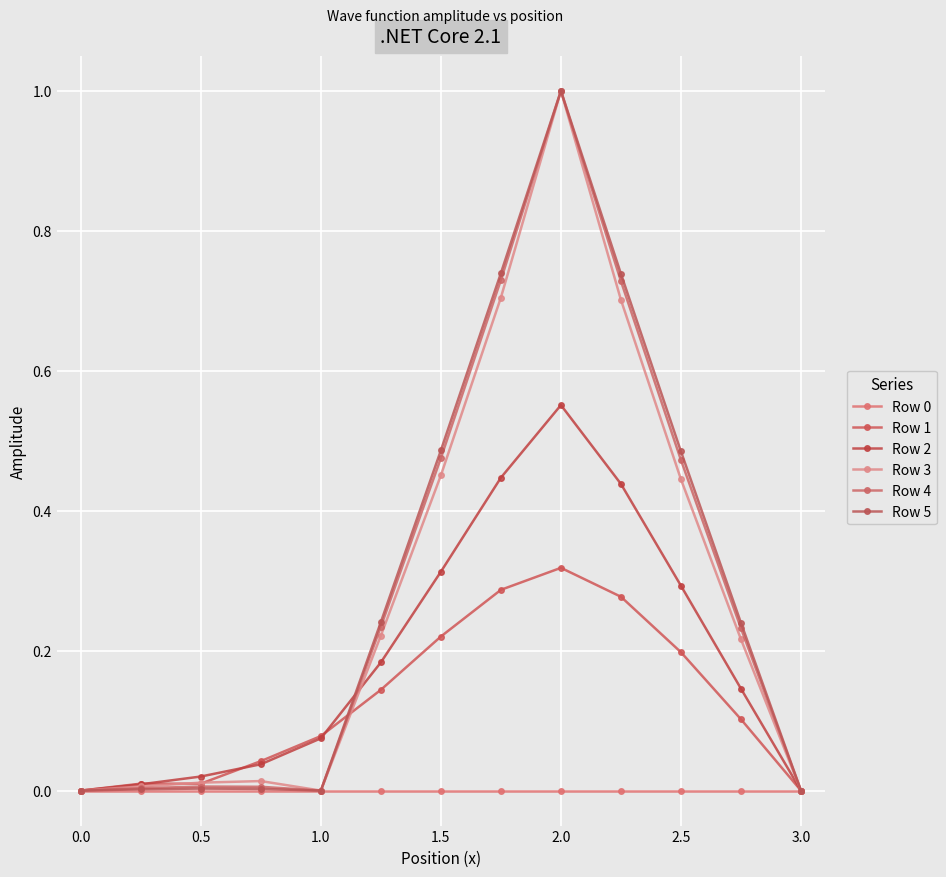

Rank the series by their maximum value, from lowest to highest.

Row 0, Row 1, Row 2, Row 3, Row 4, Row 5